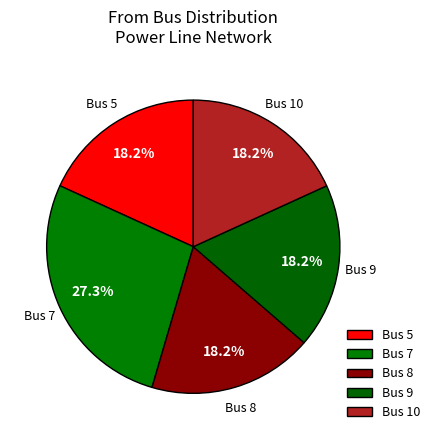

Do Bus 10 and Bus 8 together represent more than half of the pie?

No